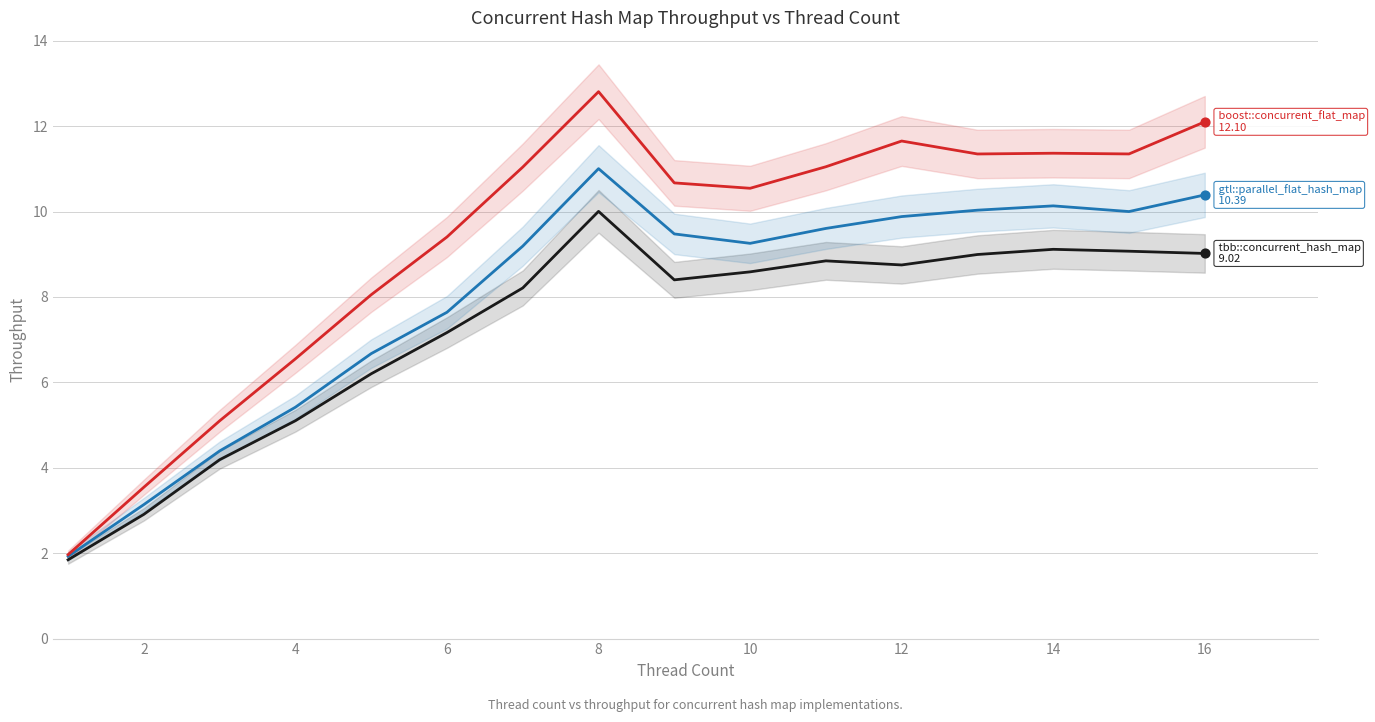

Is the value of boost::concurrent_flat_map at 2 greater than the value of gtl::parallel_flat_hash_map at 12?

No